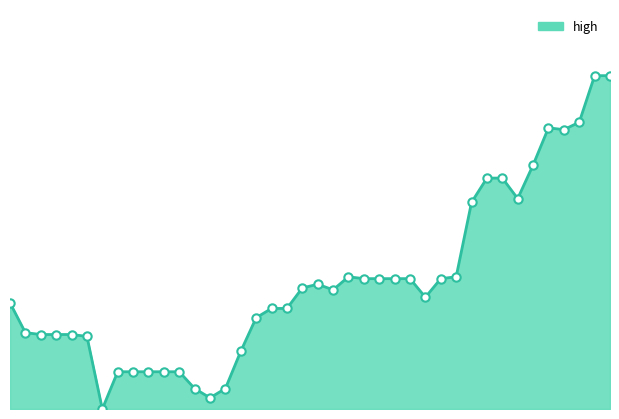

Does the chart have visible grid lines?

No